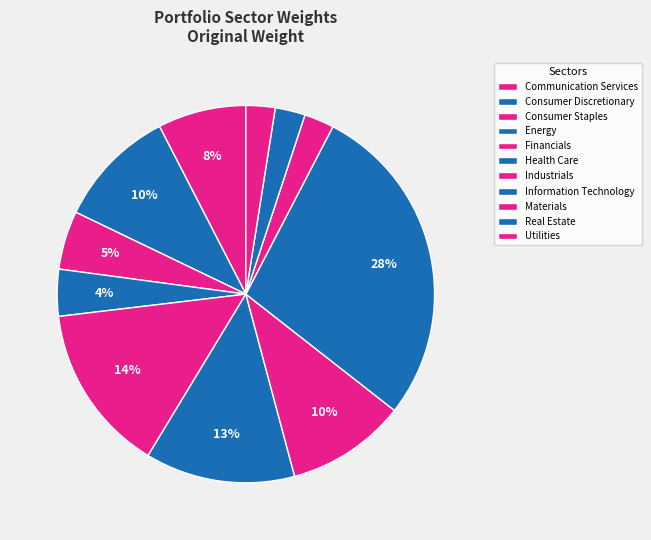

Between Utilities and Information Technology, which is larger?

Information Technology